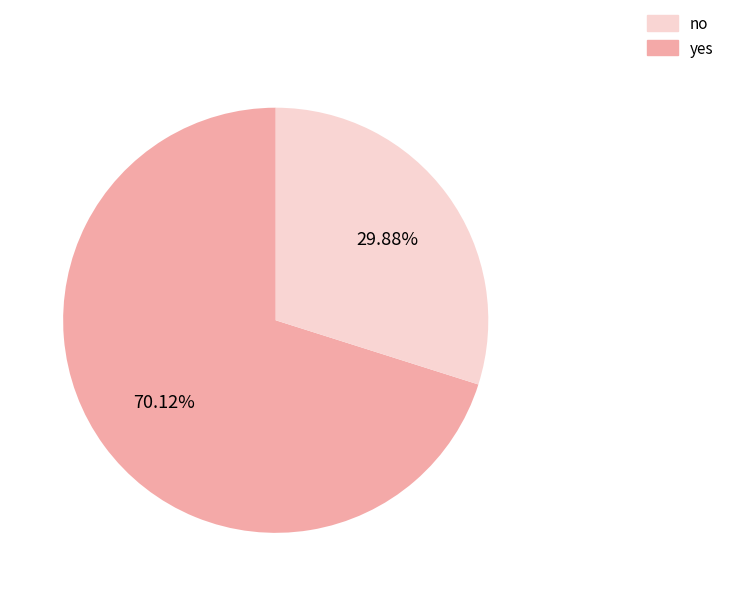

How many slices are in this pie chart?

2